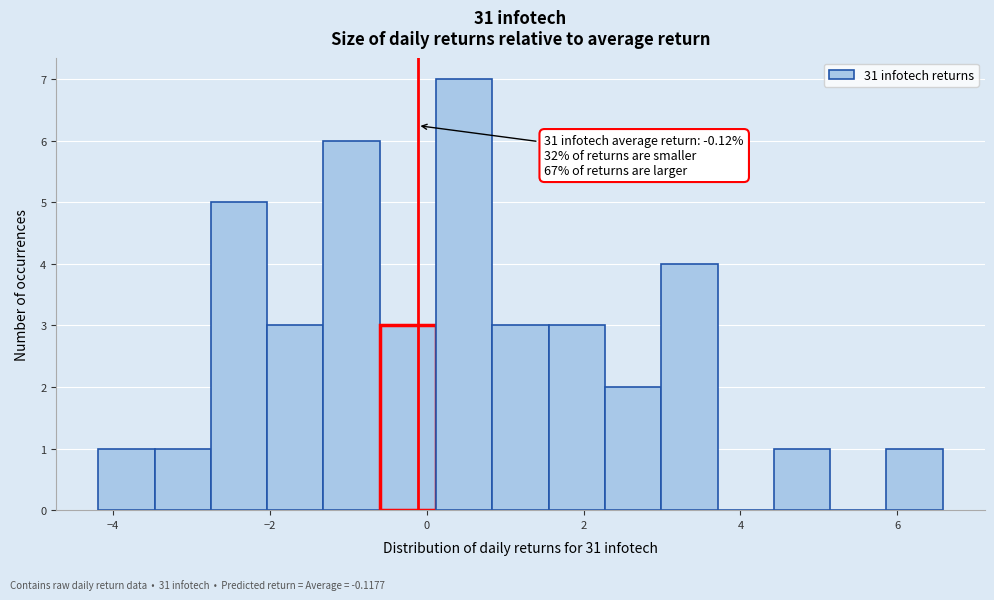

Read against the x-axis, roughly where is the centre of the tallest bar?

0.4